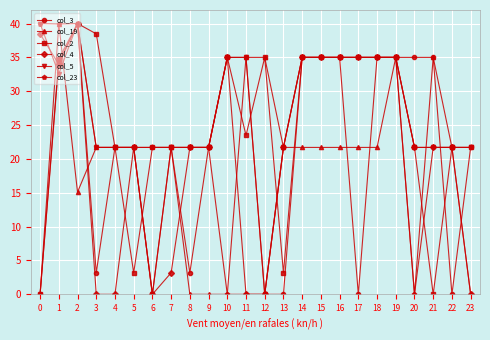

The col_23 series shows 21.7 at 7. True or false?

True